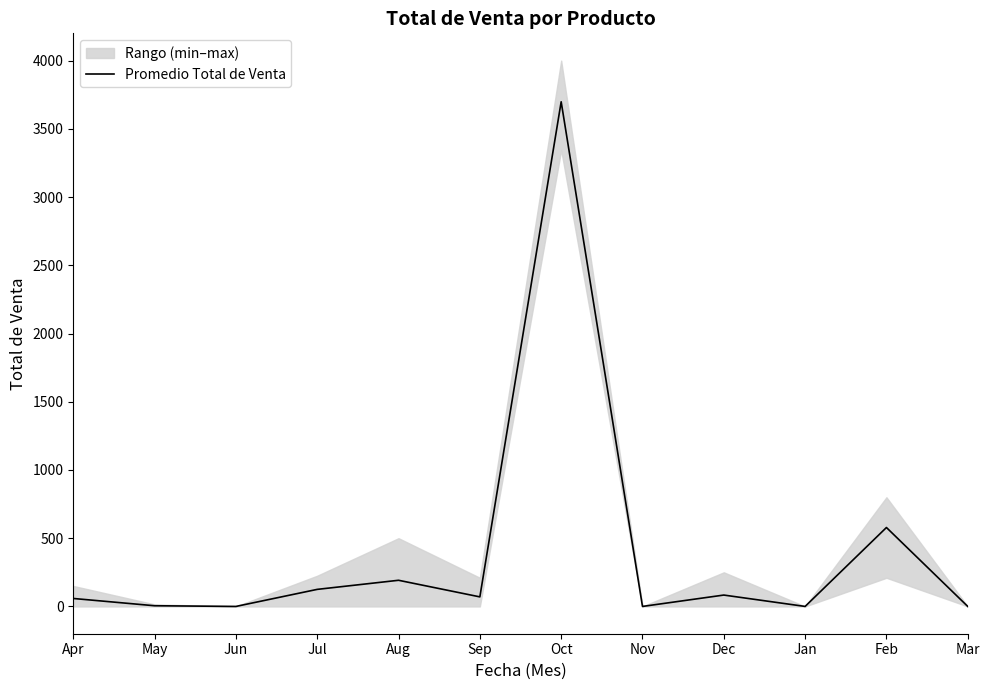

What is the ratio of the value at Aug to the value at Dec?

2.3